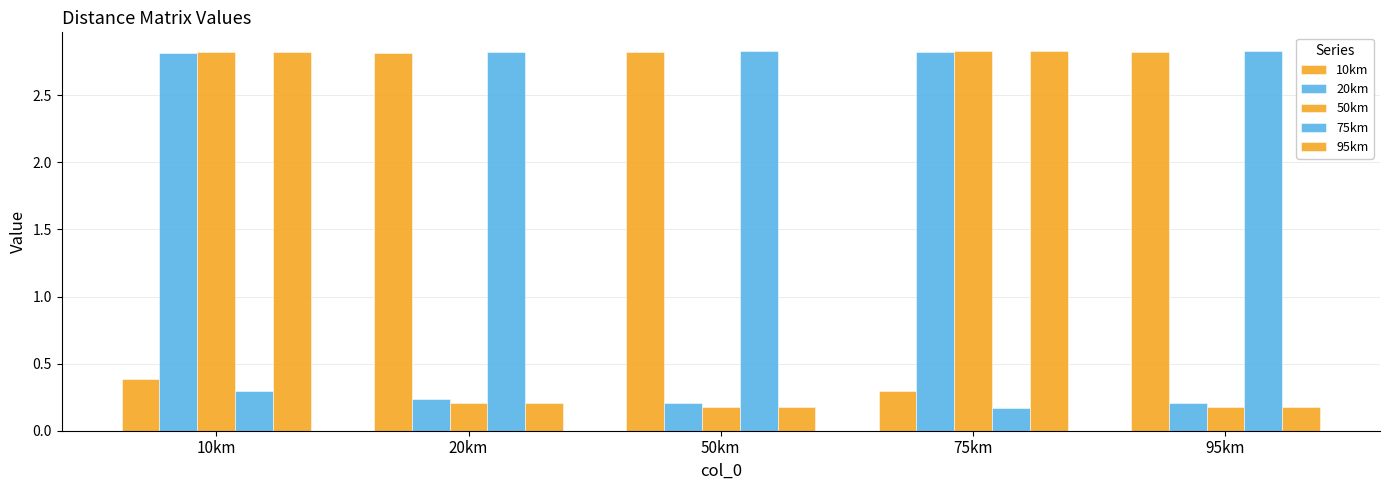

How many groups of bars are there?

5